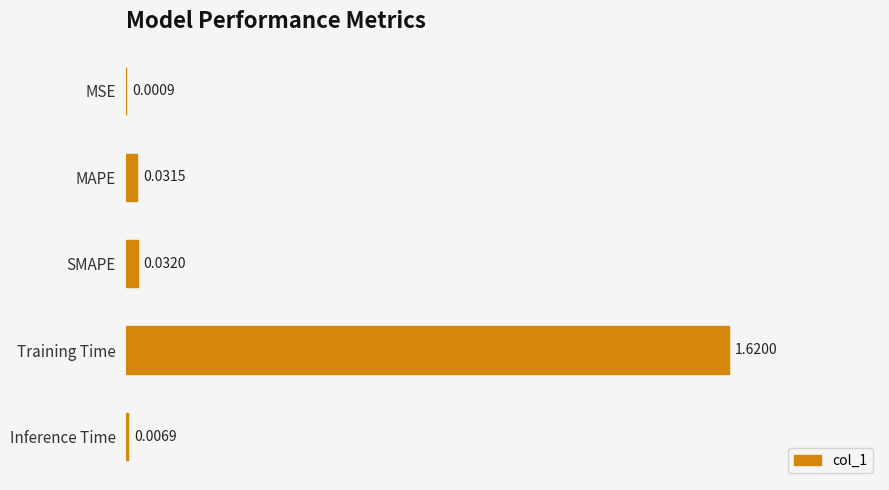

What is the sum of the values at Training Time and MAPE?

1.7